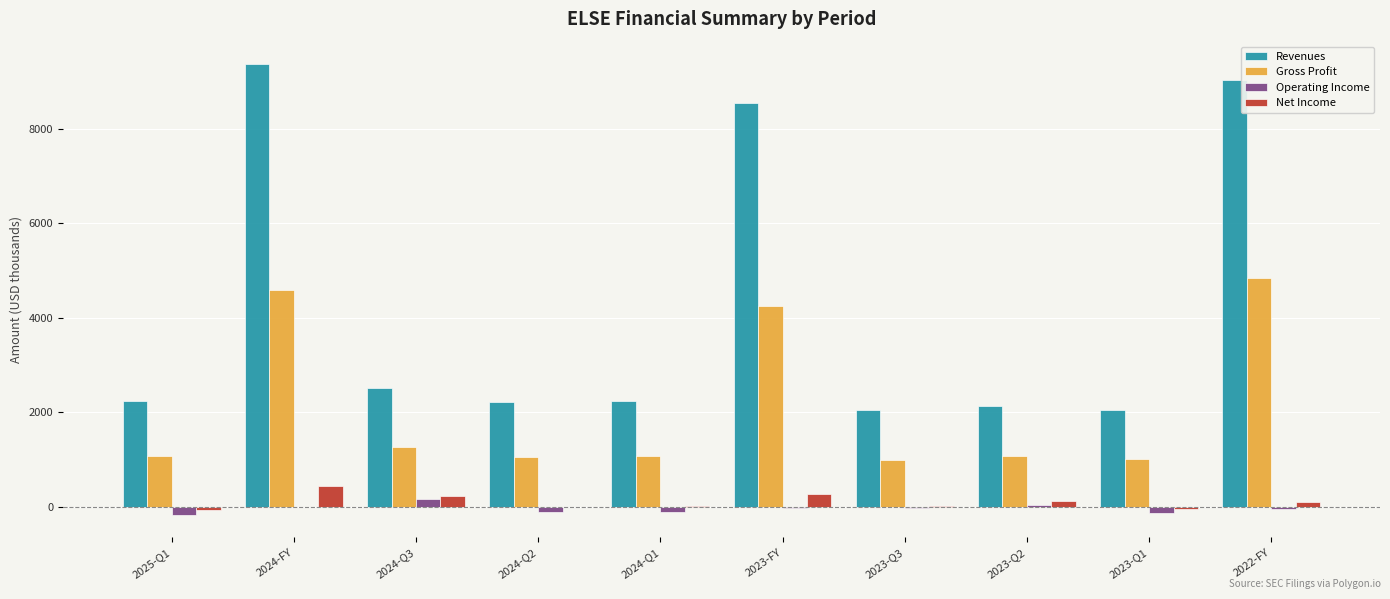

What is the greatest value displayed?

9373